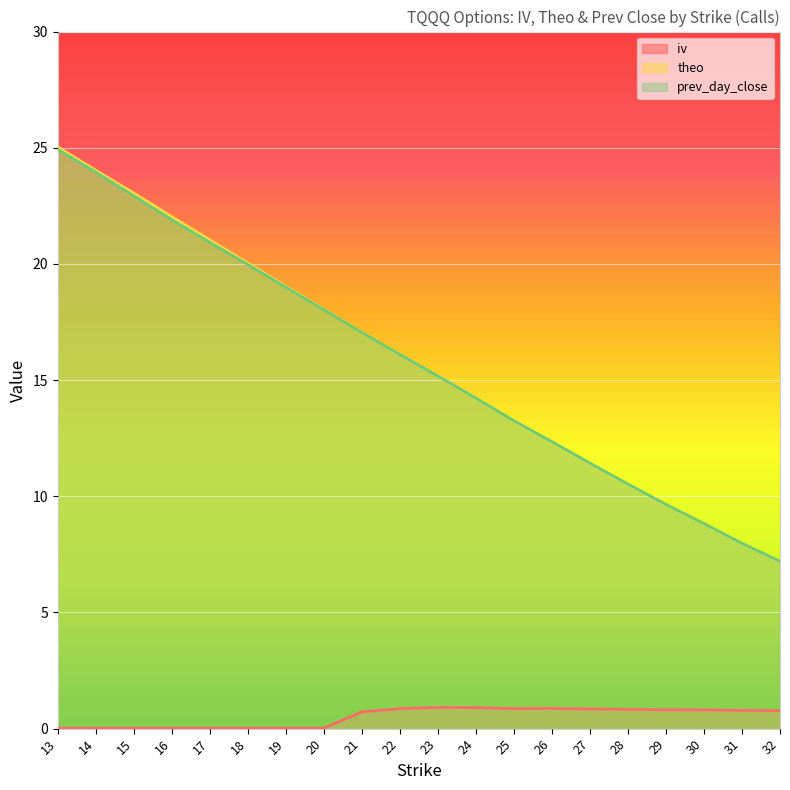

At which label does prev_day_close reach its minimum?

32